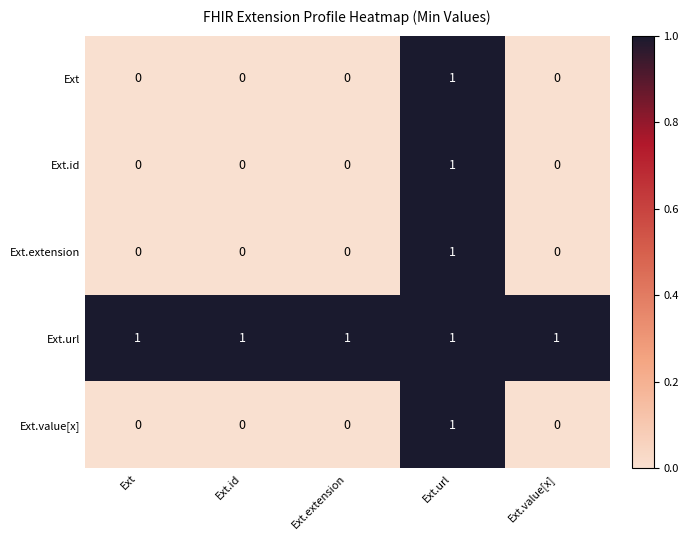

Which category has the highest value in the Ext.id series?

Ext.url